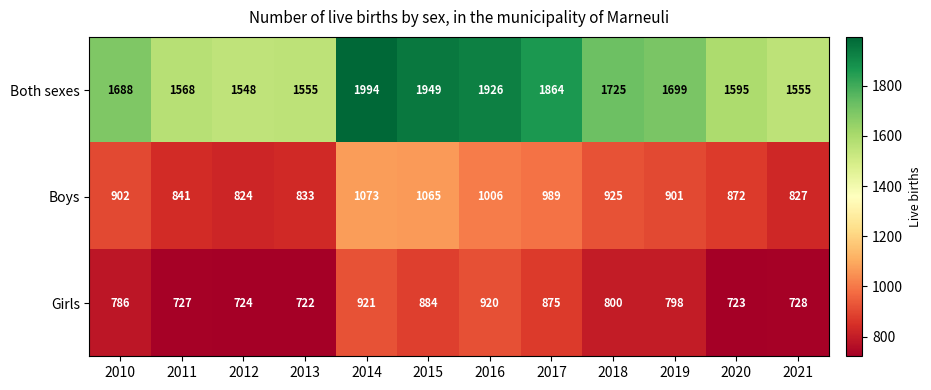

Where is Girls nearest to the value 821?

2018